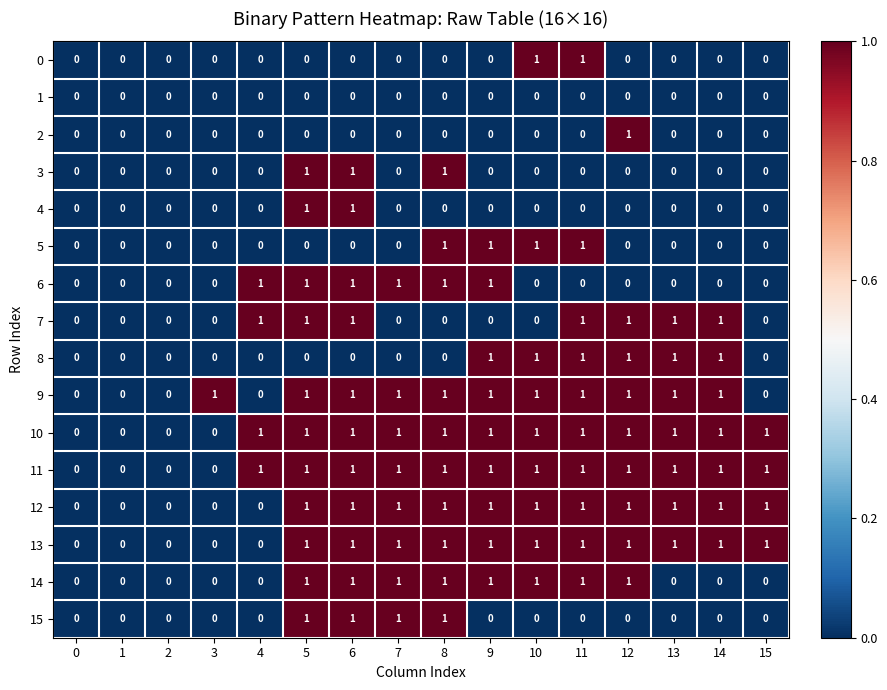

How many 7 values are between 0 and 1?

16